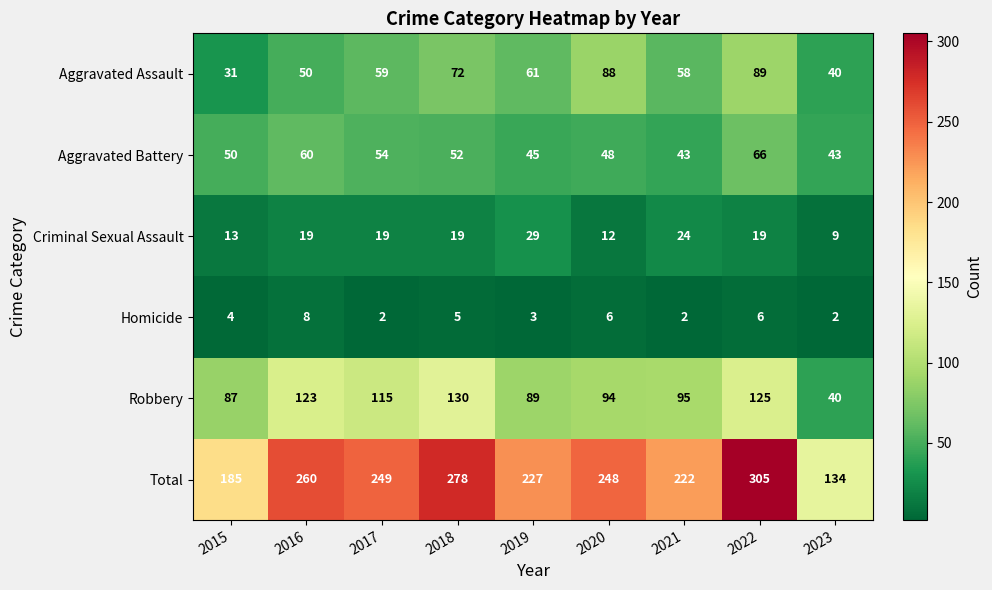

The Robbery series shows 135 at 2019. True or false?

False